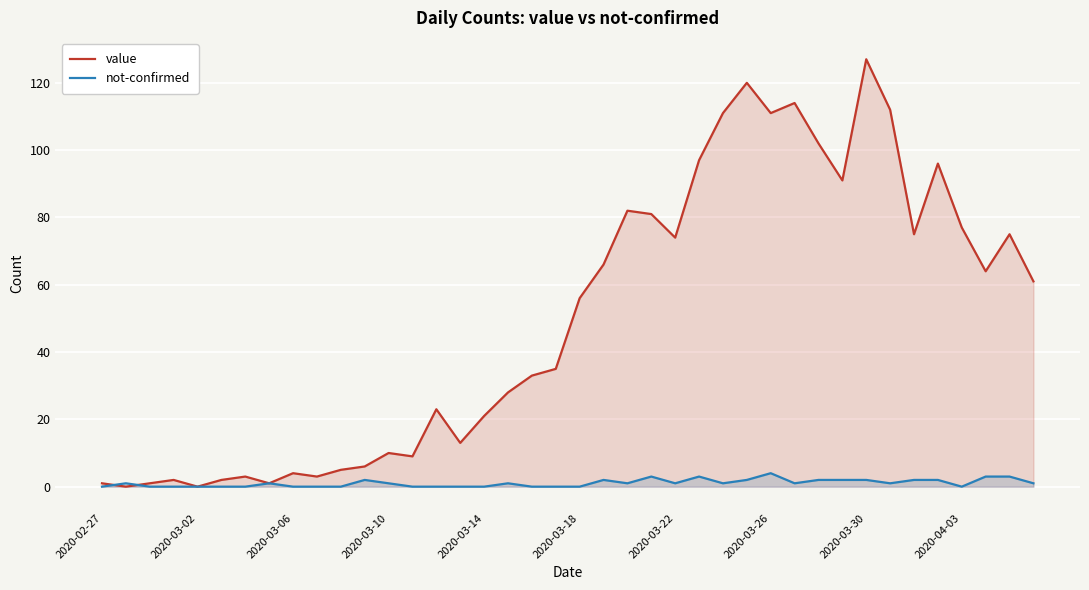

How many data points in not-confirmed are above 1?

13